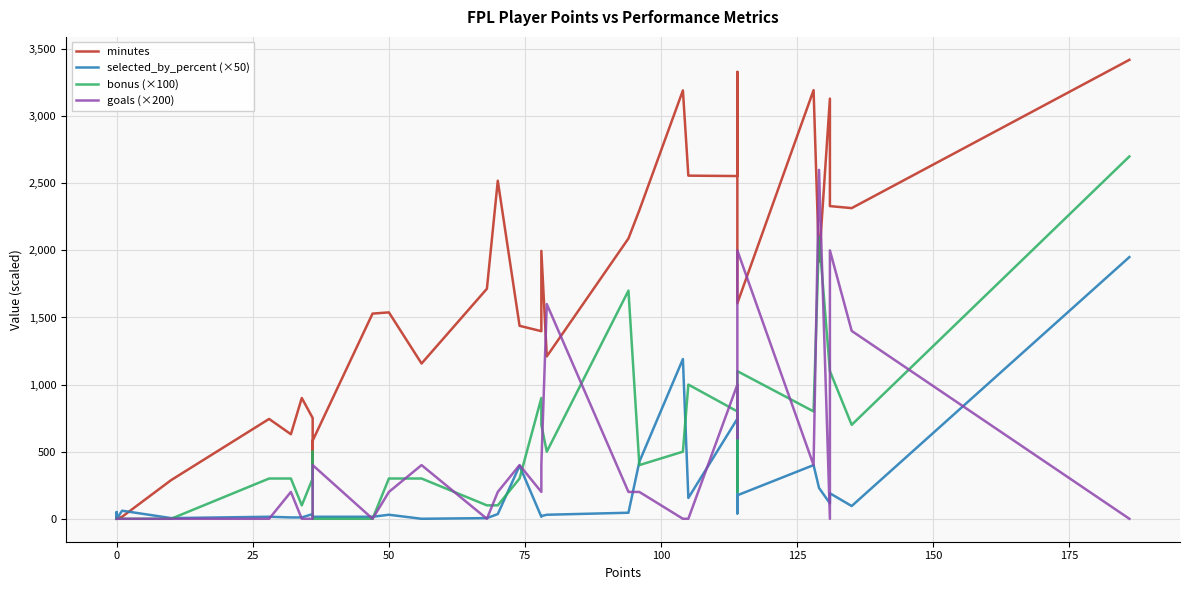

What is the maximum value for goals (×200)?

2600.0